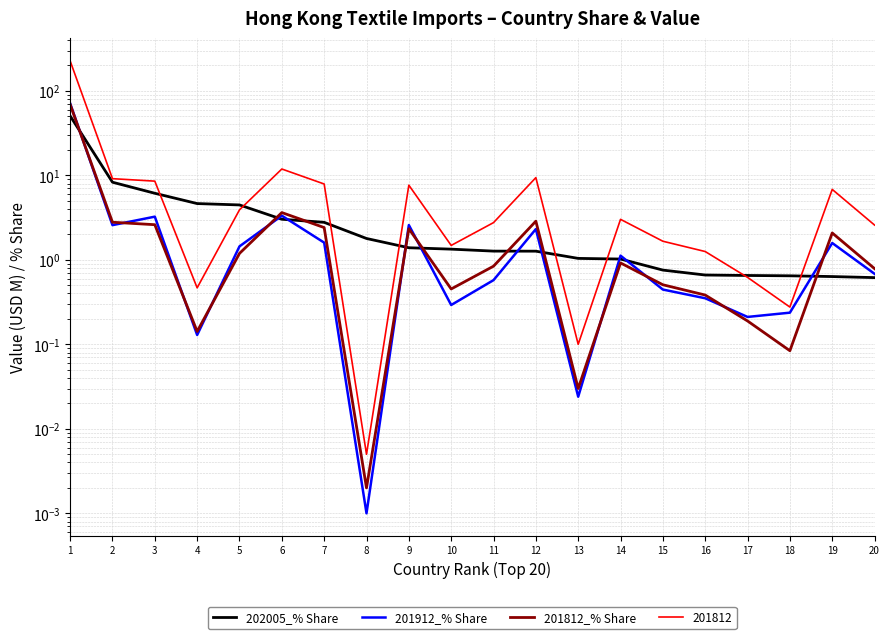

List the series in order of their peak value, lowest first.

202005_% Share, 201812_% Share, 201912_% Share